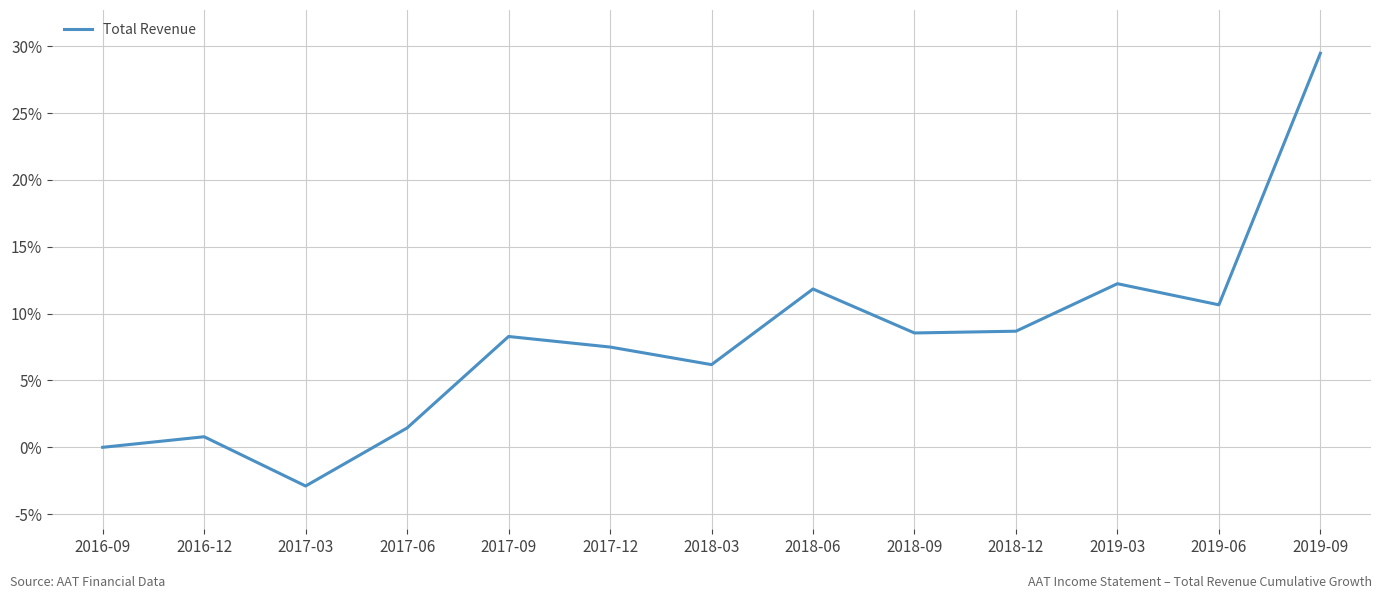

What position from the left is 2016-09?

1